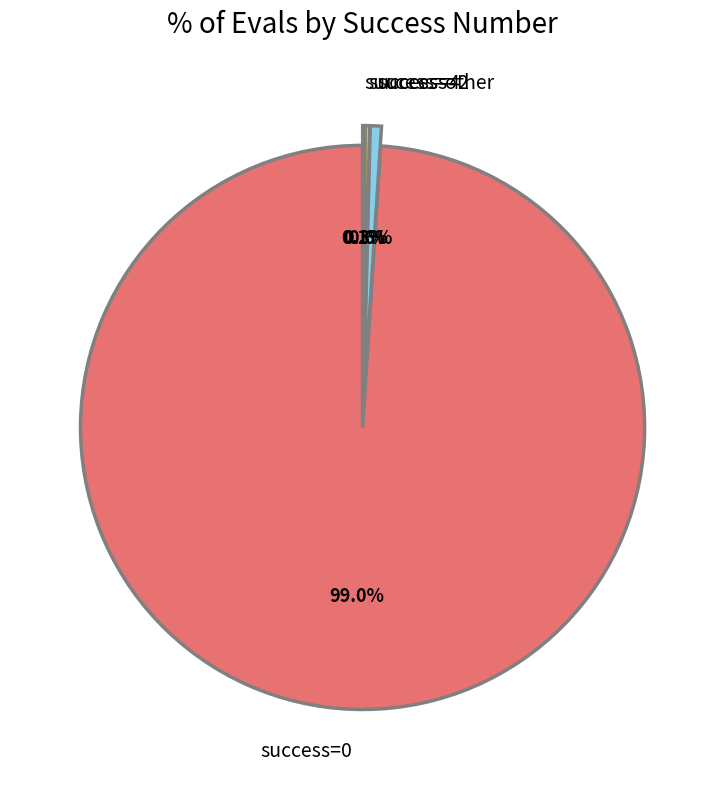

Does any single category account for the majority?

Yes